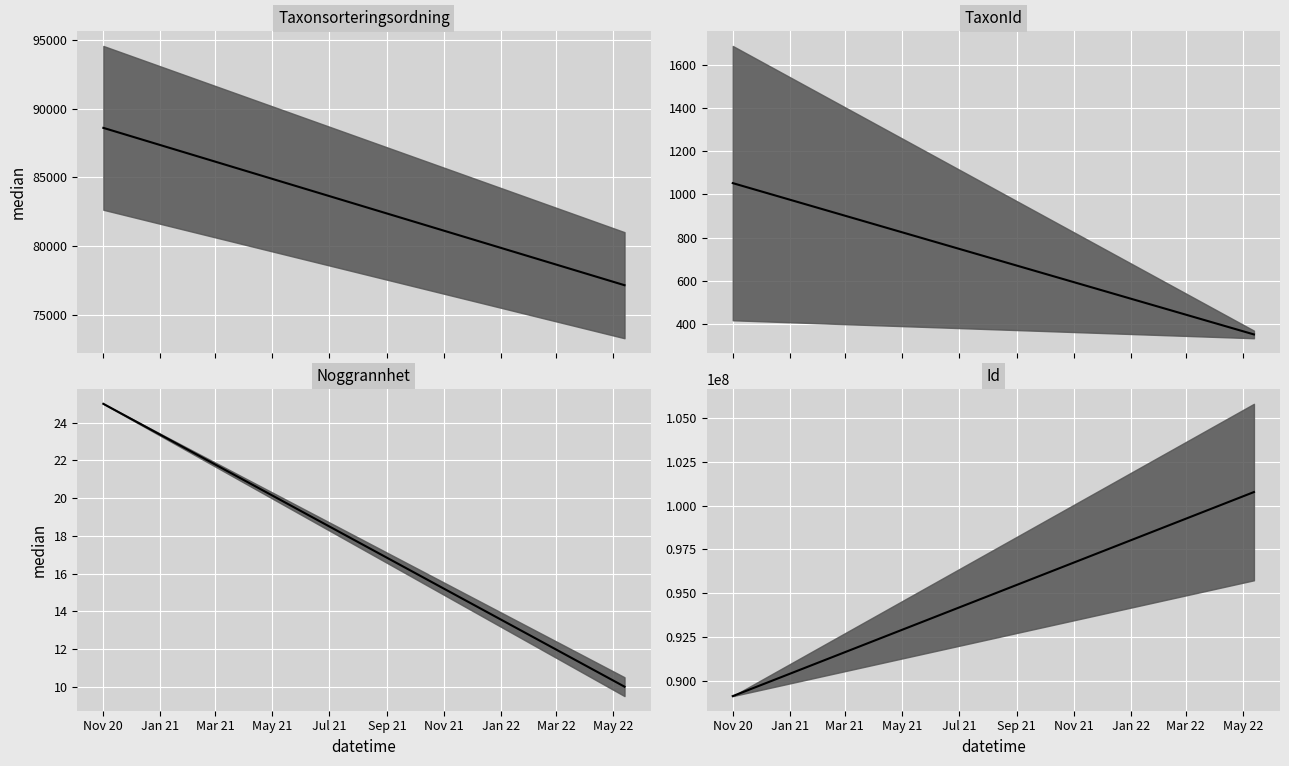

What is the label of the 2nd point from the right?

Nov 20